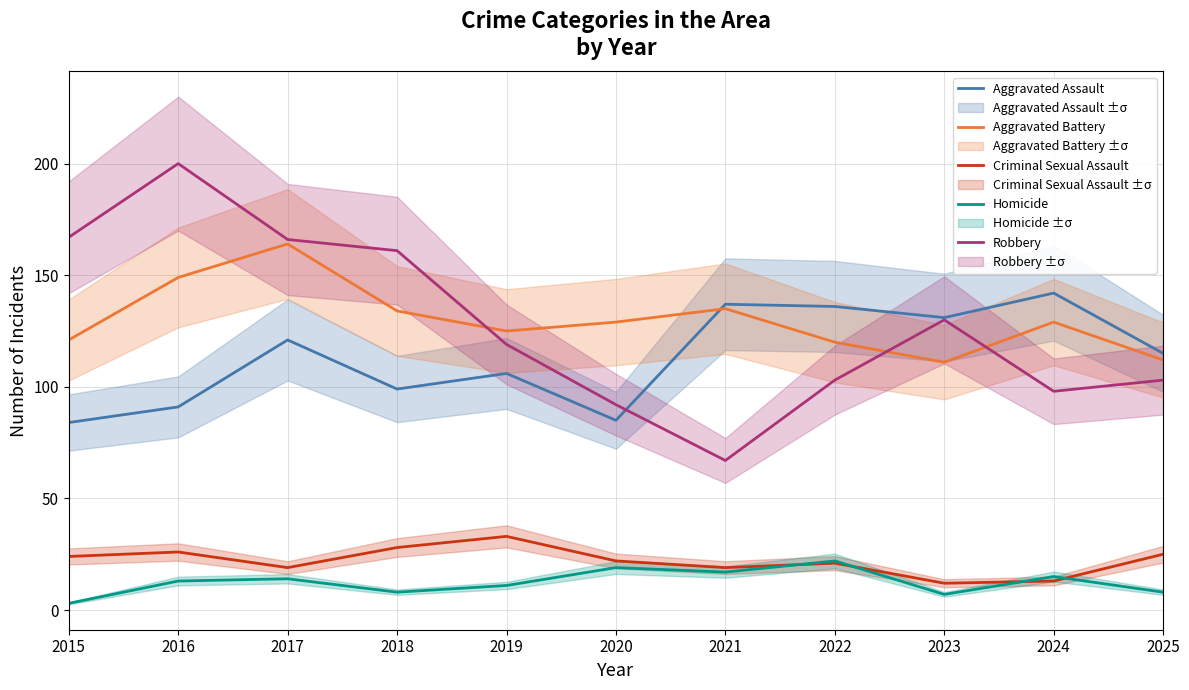

What are all the series names shown in the legend?

Aggravated Assault, Aggravated Battery, Criminal Sexual Assault, Homicide, Robbery